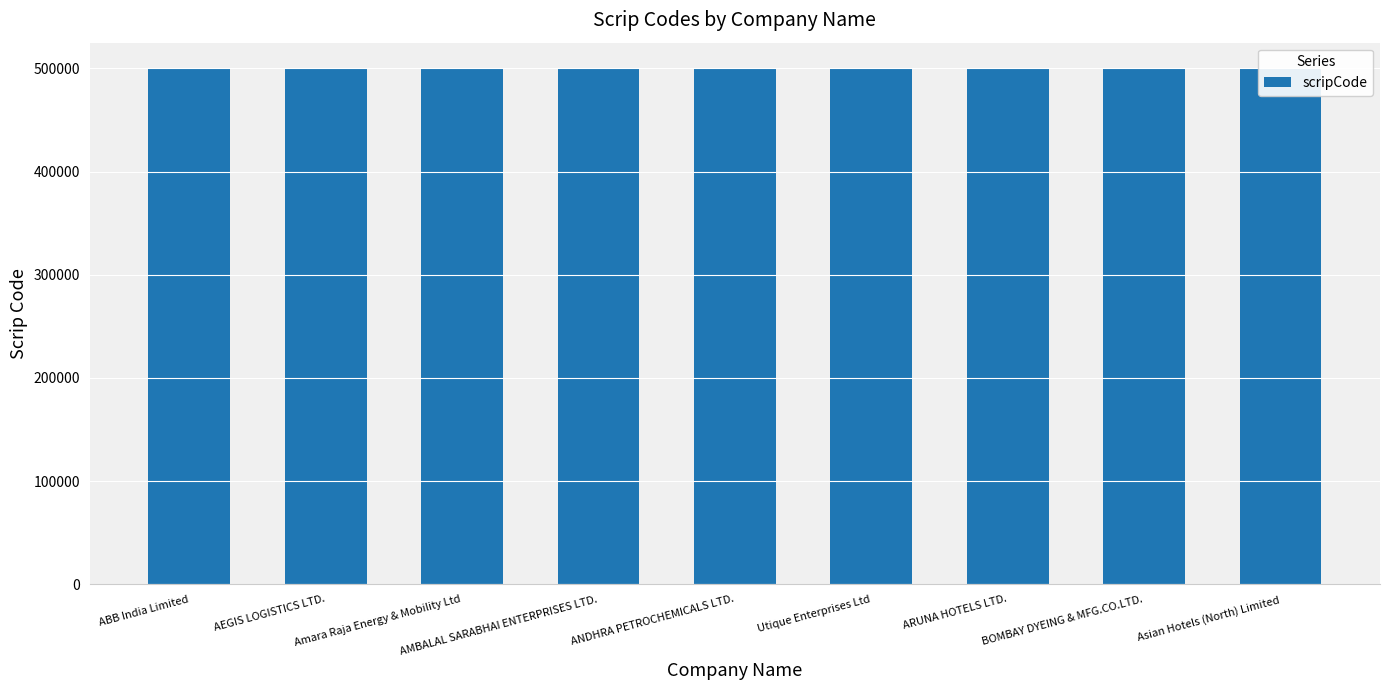

What is the ratio of the value at BOMBAY DYEING & MFG.CO.LTD. to the value at ANDHRA PETROCHEMICALS LTD.?

1.0